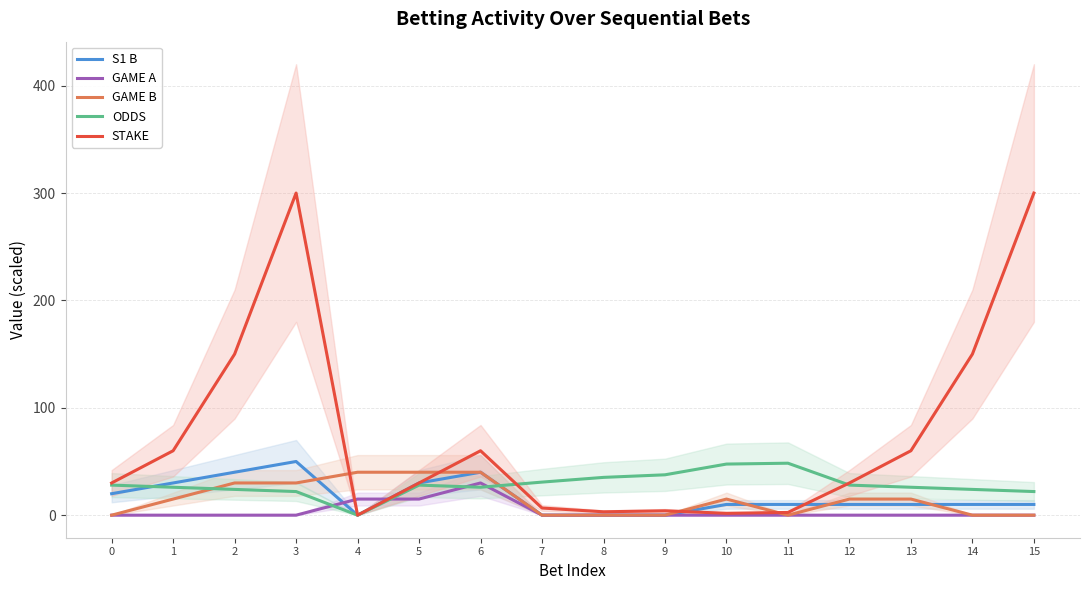

What is the maximum value for GAME A?

30.0